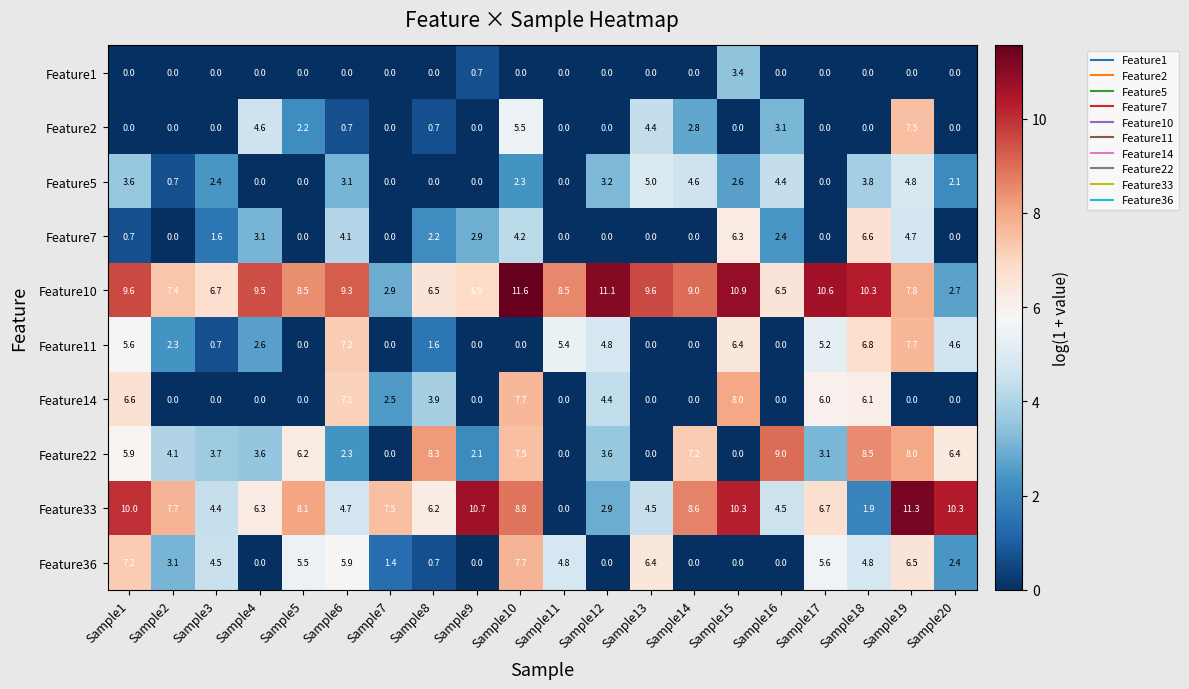

What is the highest value of the Feature11 series?

7.7